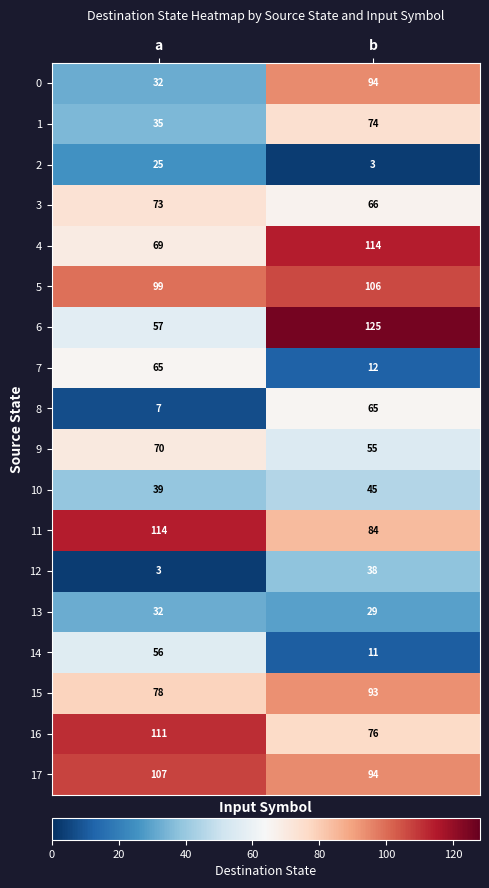

Which series changed the most between a and b?

6